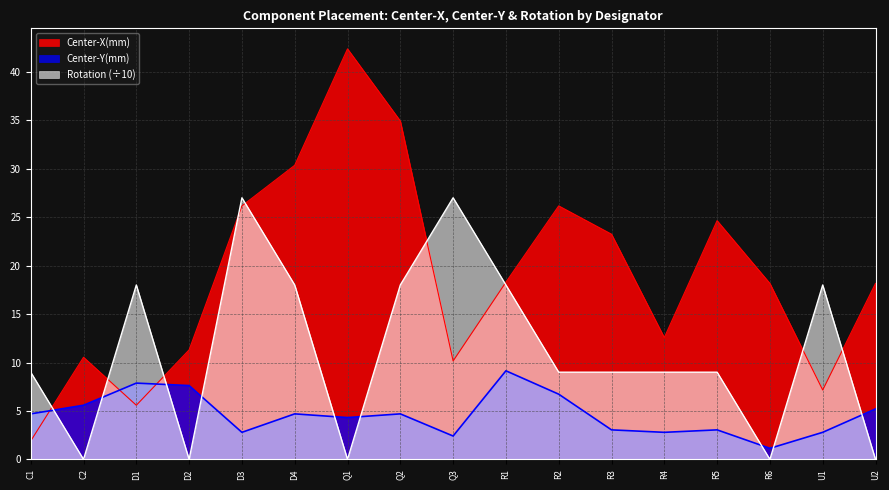

Which series has the largest range (max minus min)?

Center-X(mm)